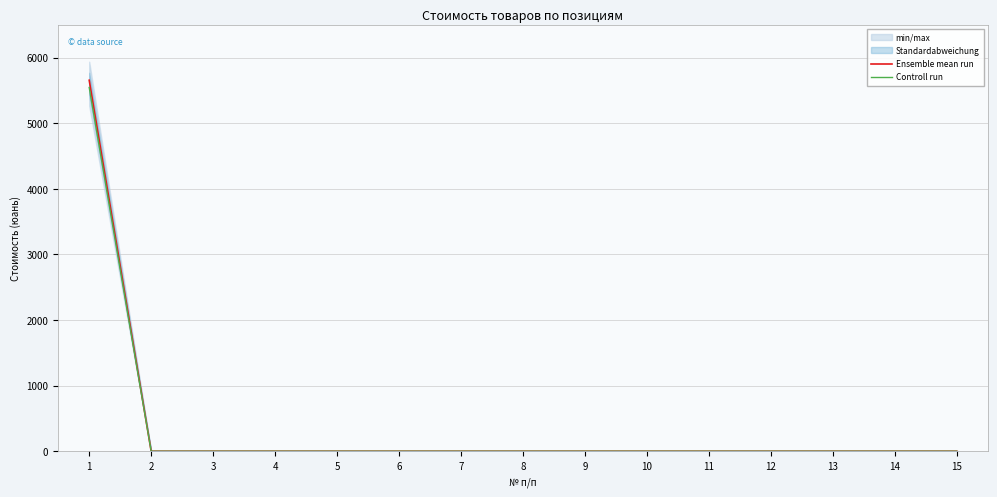

How many data points in Controll run are above 0?

1